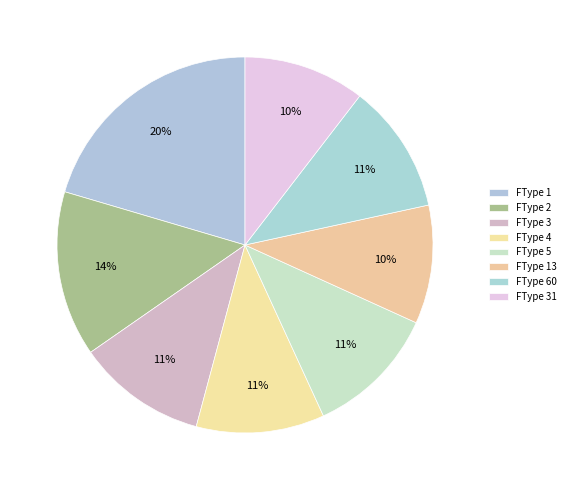

Count the number of slices in the pie.

8